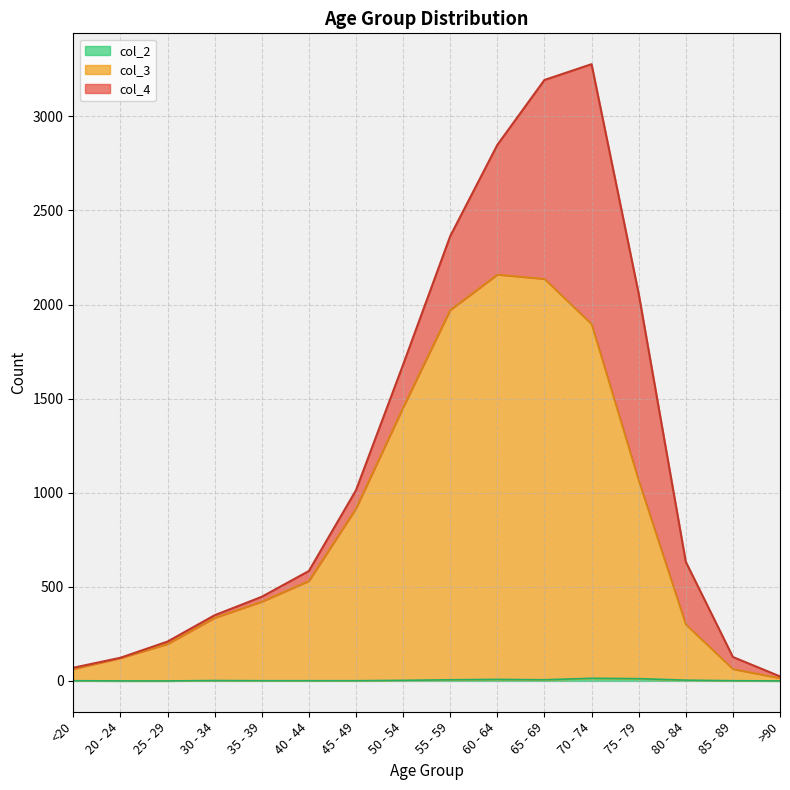

Rank the categories by col_2 value from highest to lowest.

70 - 74, 75 - 79, 60 - 64, 55 - 59, 65 - 69, 80 - 84, 50 - 54, 30 - 34, <20, 35 - 39, 40 - 44, 45 - 49, 85 - 89, 20 - 24, 25 - 29, >90